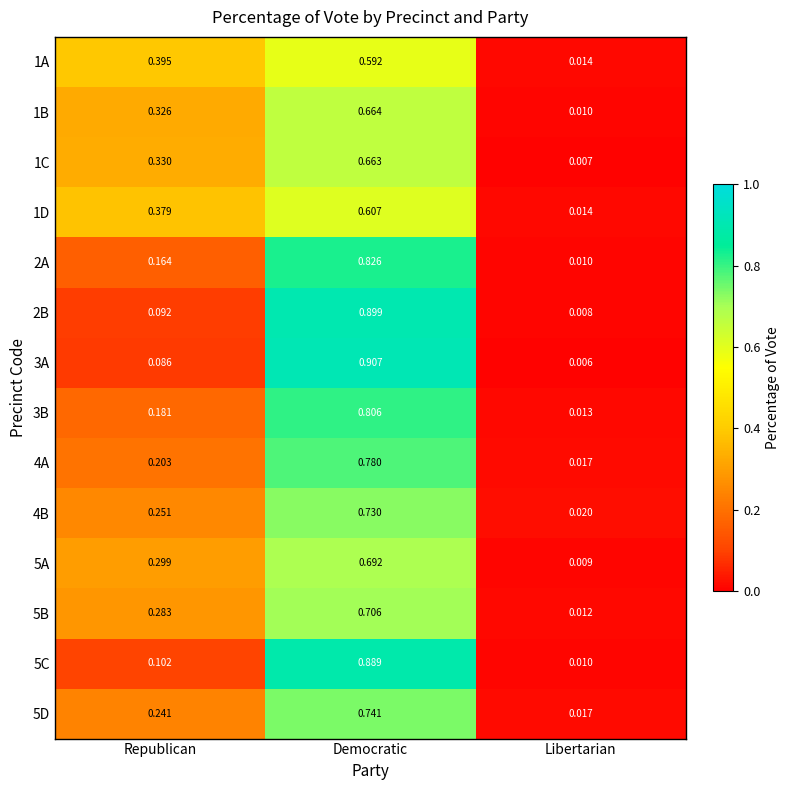

Rank the series by their maximum value, from highest to lowest.

3A, 2B, 5C, 2A, 3B, 4A, 5D, 4B, 5B, 5A, 1B, 1C, 1D, 1A